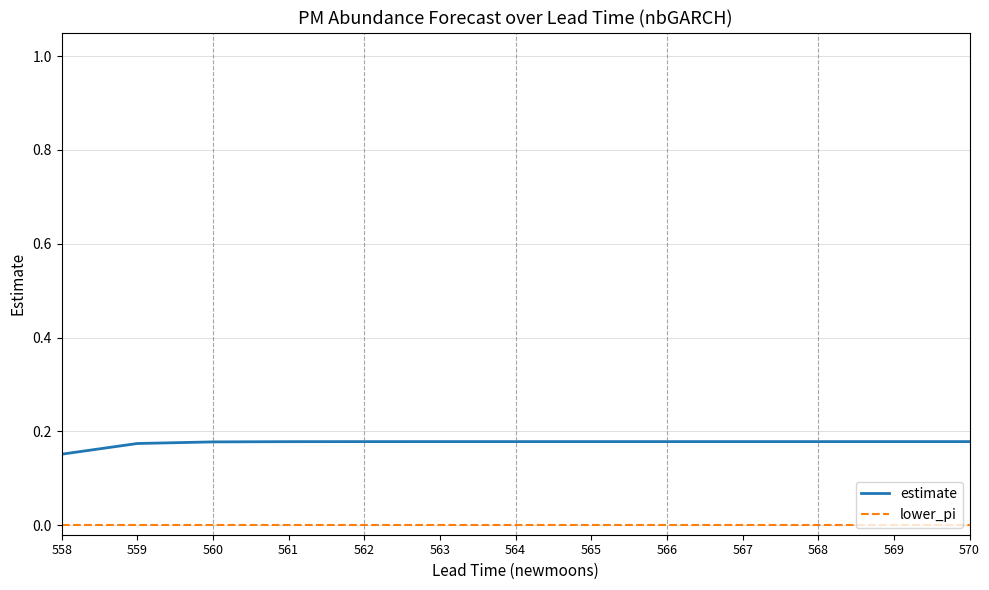

List the series in order of their peak value, lowest first.

lower_pi, estimate